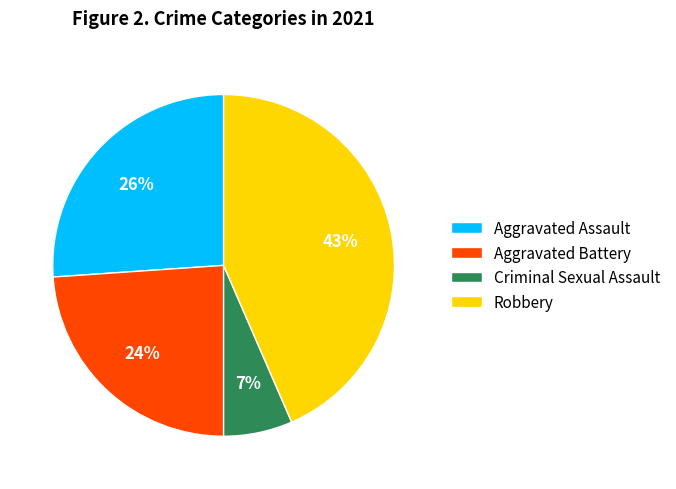

Approximately how many times larger is the value at Criminal Sexual Assault compared to Aggravated Battery?

0.3